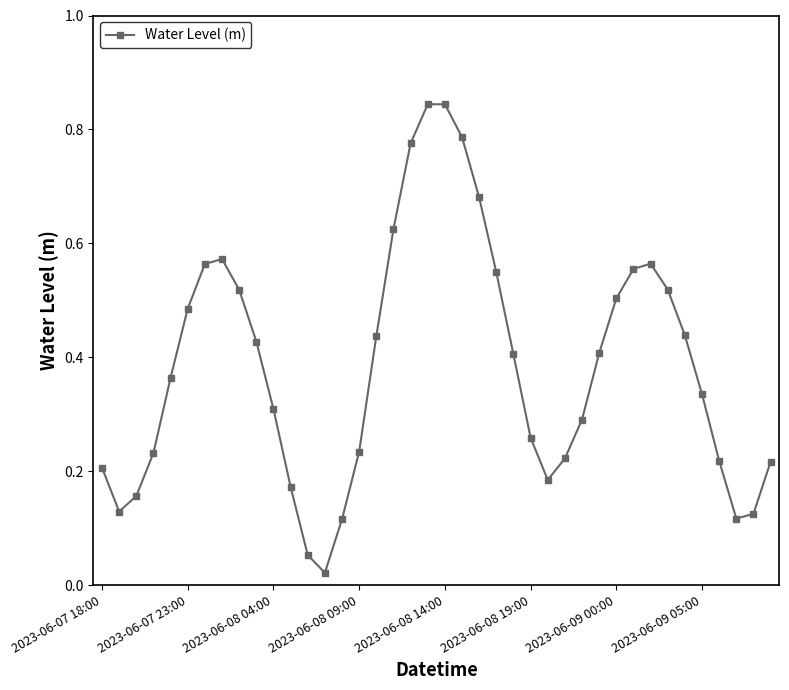

True or false: the data has more than 0 interior local peaks.

True